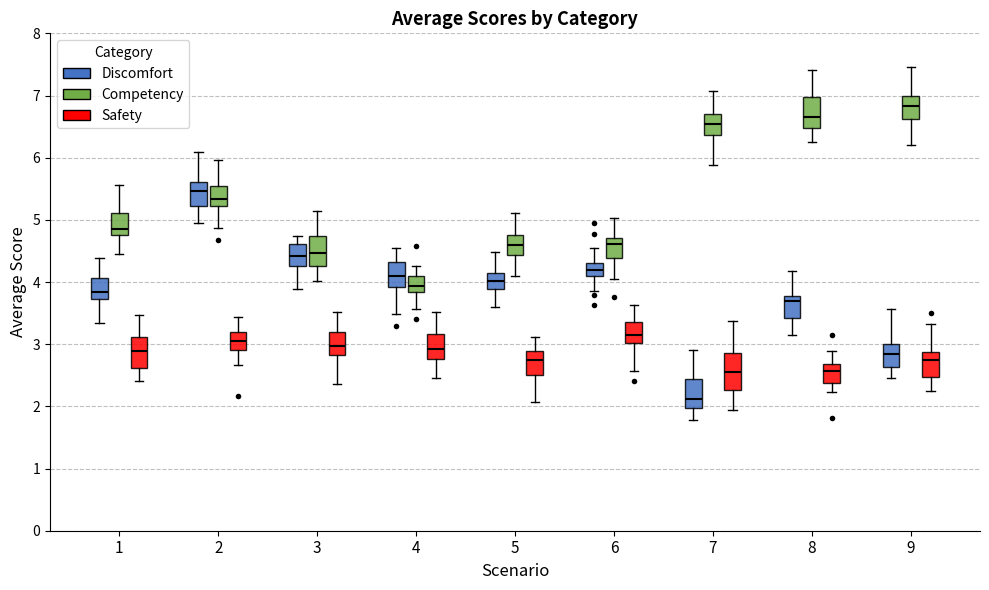

Reading left to right, read every box against the y-axis: the position of its median line, the range the box covers, and the ends of its whiskers. The values are not printed on the chart, so give them approximately, as read against the axis.

1 (Discomfort): median 3.8, box 3.7 to 4.1, whiskers 3.3 to 4.4
1 (Competency): median 4.8 (just above the box's lower edge), box 4.8 to 5.1, whiskers 4.5 to 5.6
1 (Safety): median 2.9, box 2.6 to 3.1, whiskers 2.4 to 3.5
2 (Discomfort): median 5.5, box 5.2 to 5.6, whiskers 5.0 to 6.1
2 (Competency): median 5.3, box 5.2 to 5.5, whiskers 4.9 to 6.0
2 (Safety): median 3.1, box 2.9 to 3.2, whiskers 2.7 to 3.4
3 (Discomfort): median 4.4, box 4.3 to 4.6, whiskers 3.9 to 4.7
3 (Competency): median 4.5, box 4.3 to 4.7, whiskers 4.0 to 5.1
3 (Safety): median 3.0, box 2.8 to 3.2, whiskers 2.4 to 3.5
4 (Discomfort): median 4.1, box 3.9 to 4.3, whiskers 3.5 to 4.6
4 (Competency): median 3.9, box 3.8 to 4.1, whiskers 3.6 to 4.3
4 (Safety): median 2.9, box 2.8 to 3.2, whiskers 2.5 to 3.5
5 (Discomfort): median 4.0, box 3.9 to 4.1, whiskers 3.6 to 4.5
5 (Competency): median 4.6, box 4.4 to 4.8, whiskers 4.1 to 5.1
5 (Safety): median 2.7, box 2.5 to 2.9, whiskers 2.1 to 3.1
6 (Discomfort): median 4.2, box 4.1 to 4.3, whiskers 3.9 to 4.6
6 (Competency): median 4.6, box 4.4 to 4.7, whiskers 4.0 to 5.0
6 (Safety): median 3.2, box 3.0 to 3.4, whiskers 2.6 to 3.6
7 (Discomfort): median 2.1, box 2.0 to 2.4, whiskers 1.8 to 2.9
7 (Competency): median 6.5, box 6.4 to 6.7, whiskers 5.9 to 7.1
7 (Safety): median 2.6, box 2.3 to 2.9, whiskers 1.9 to 3.4
8 (Discomfort): median 3.7, box 3.4 to 3.8, whiskers 3.1 to 4.2
8 (Competency): median 6.7, box 6.5 to 7.0, whiskers 6.3 to 7.4
8 (Safety): median 2.6, box 2.4 to 2.7, whiskers 2.2 to 2.9
9 (Discomfort): median 2.8, box 2.6 to 3.0, whiskers 2.5 to 3.6
9 (Competency): median 6.8, box 6.6 to 7.0, whiskers 6.2 to 7.5
9 (Safety): median 2.8, box 2.5 to 2.9, whiskers 2.2 to 3.3